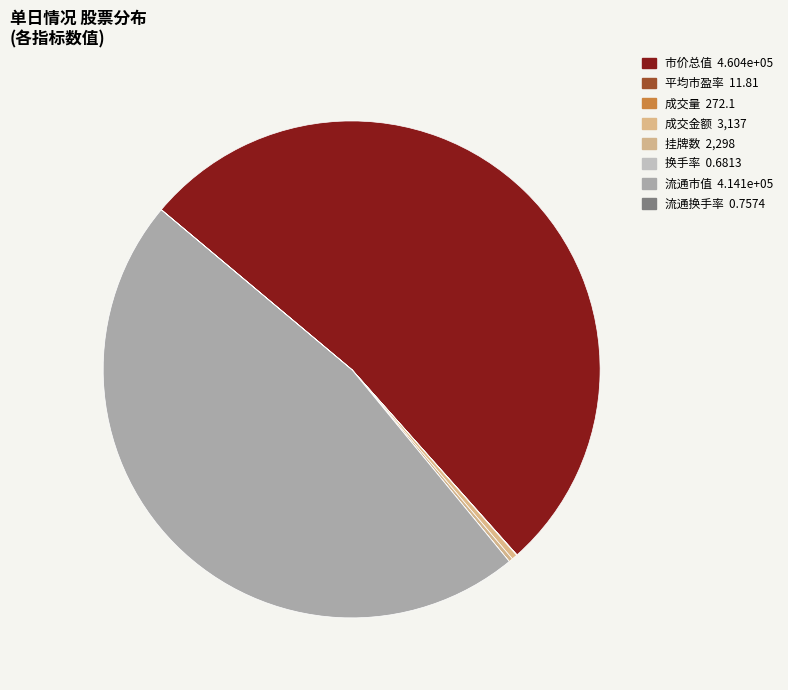

Which slice represents more than half of the pie?

市价总值